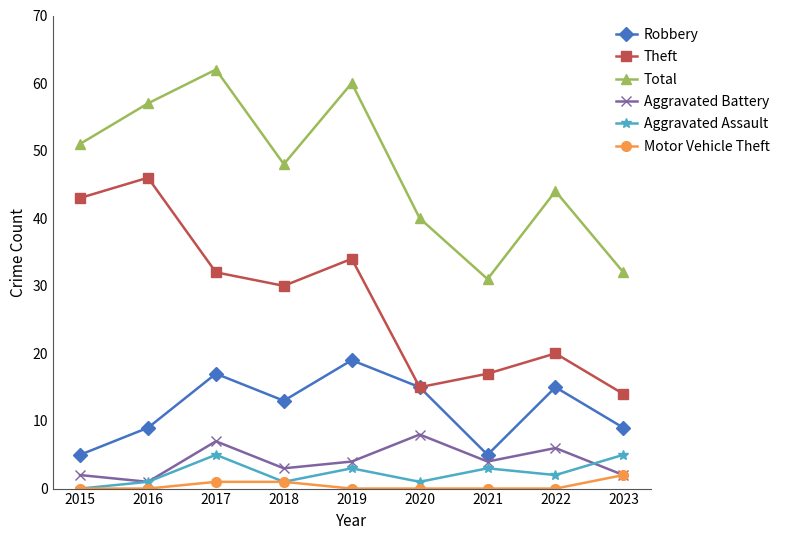

Reading left to right, what are all the values shown in this chart?

Robbery: 2015=5	2016=9	2017=17	2018=13	2019=19	2020=15	2021=5	2022=15	2023=9
Theft: 2015=43	2016=46	2017=32	2018=30	2019=34	2020=15	2021=17	2022=20	2023=14
Total: 2015=51	2016=57	2017=62	2018=48	2019=60	2020=40	2021=31	2022=44	2023=32
Aggravated Battery: 2015=2	2016=1	2017=7	2018=3	2019=4	2020=8	2021=4	2022=6	2023=2
Aggravated Assault: 2015=0	2016=1	2017=5	2018=1	2019=3	2020=1	2021=3	2022=2	2023=5
Motor Vehicle Theft: 2015=0	2016=0	2017=1	2018=1	2019=0	2020=0	2021=0	2022=0	2023=2